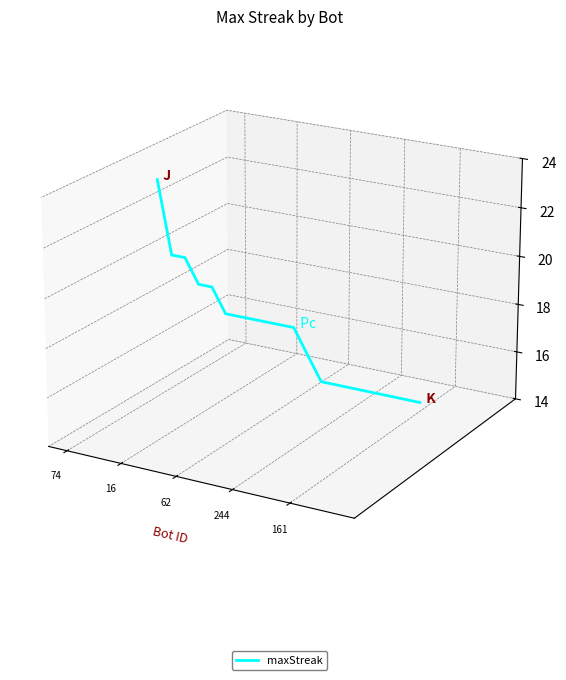

True or false: the data has more than 2 interior local peaks.

False